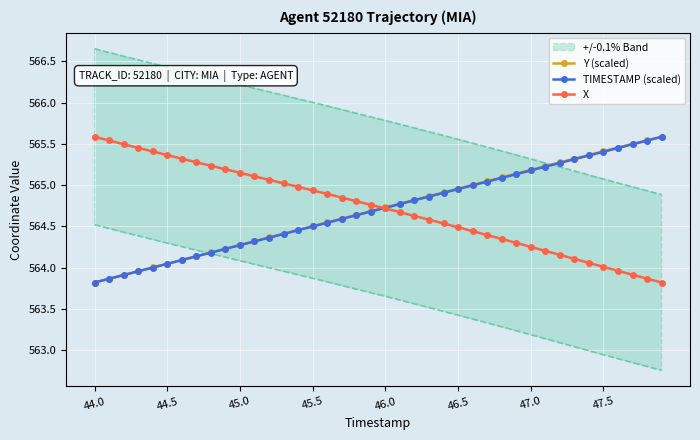

What is the total value across all series at 22?

1694.3